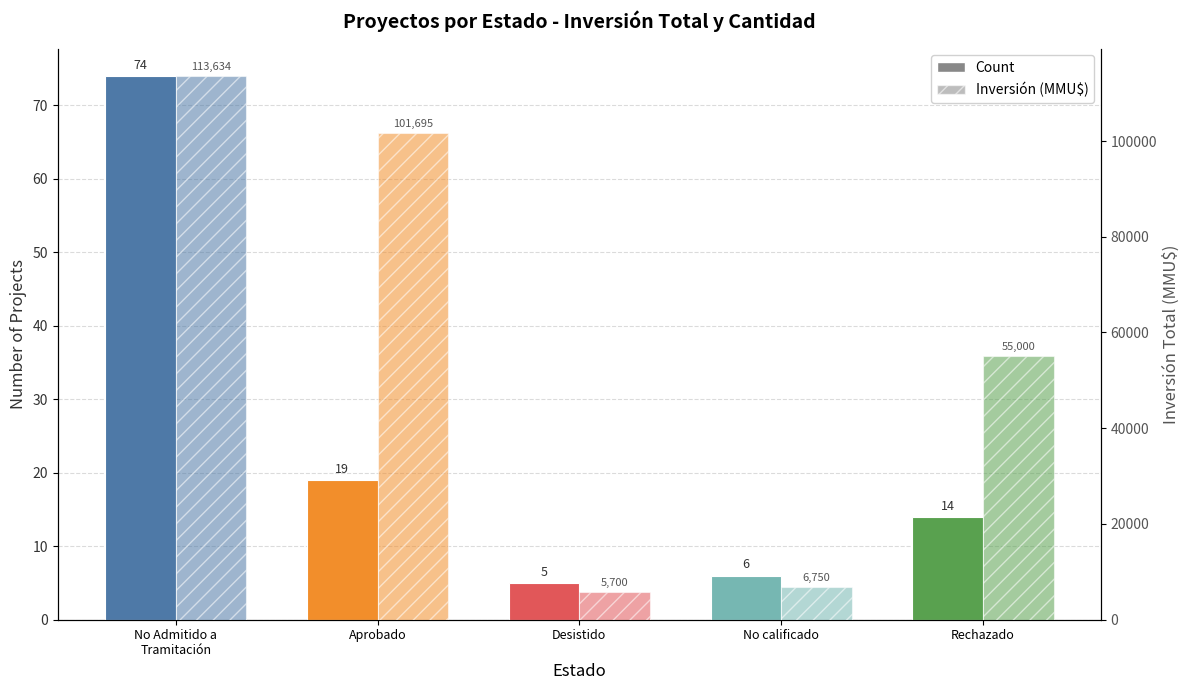

True or false: Inversión (MMU$) has a value of 29393 at No Admitido a
Tramitación.

False